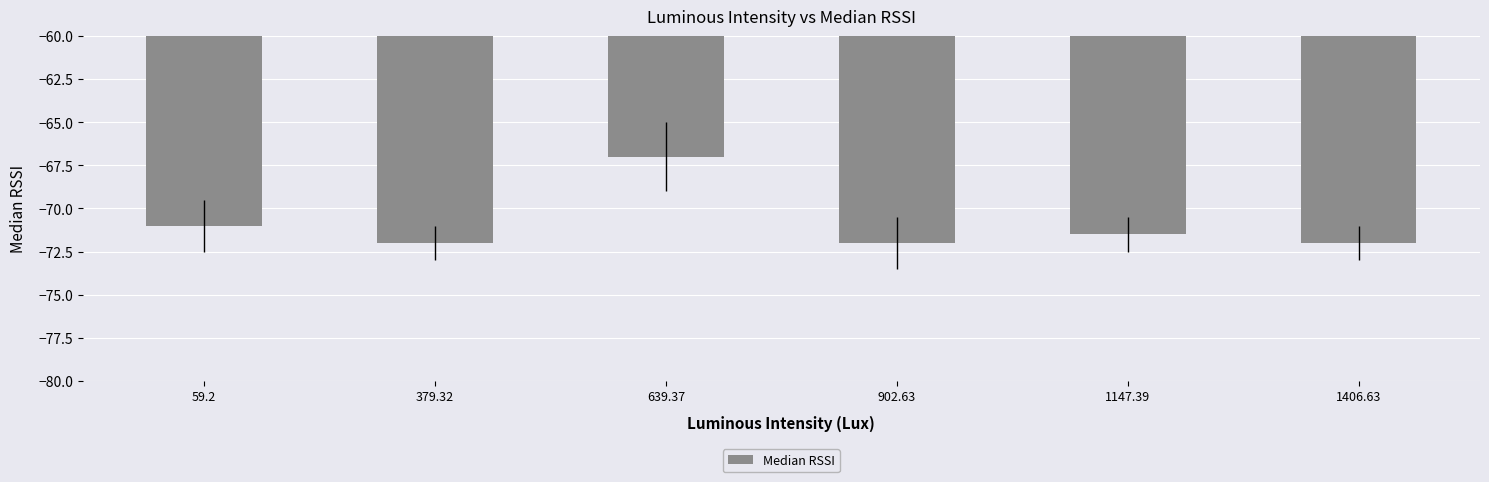

True or false: the data shows -14.7 at 1147.39.

False